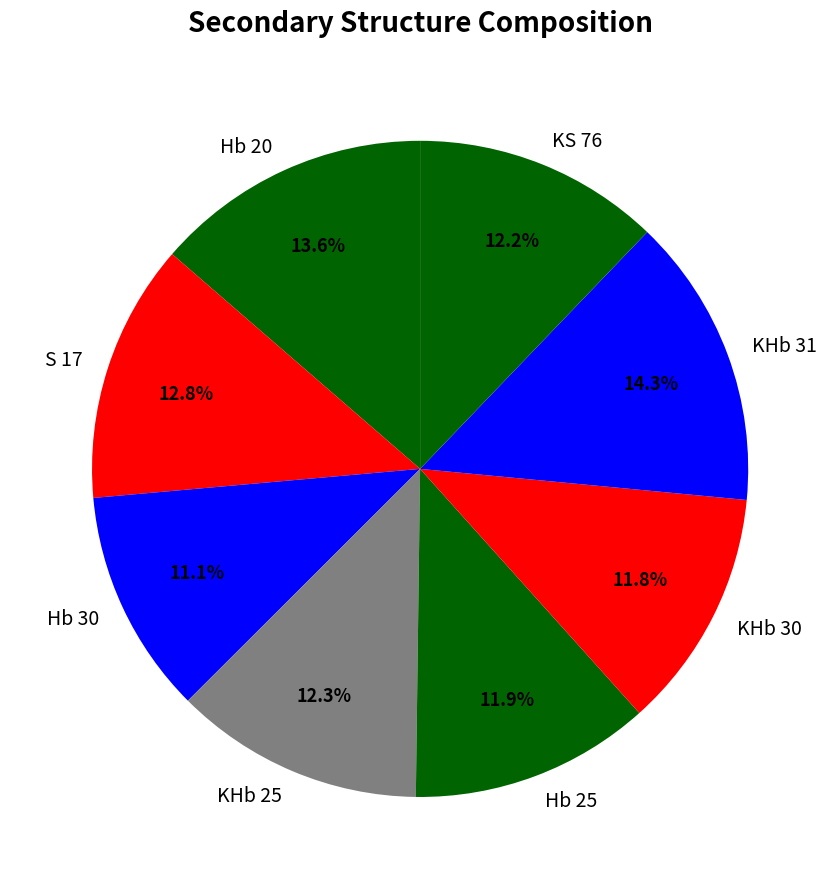

To the nearest percent, what percentage of the pie is S 17?

13%